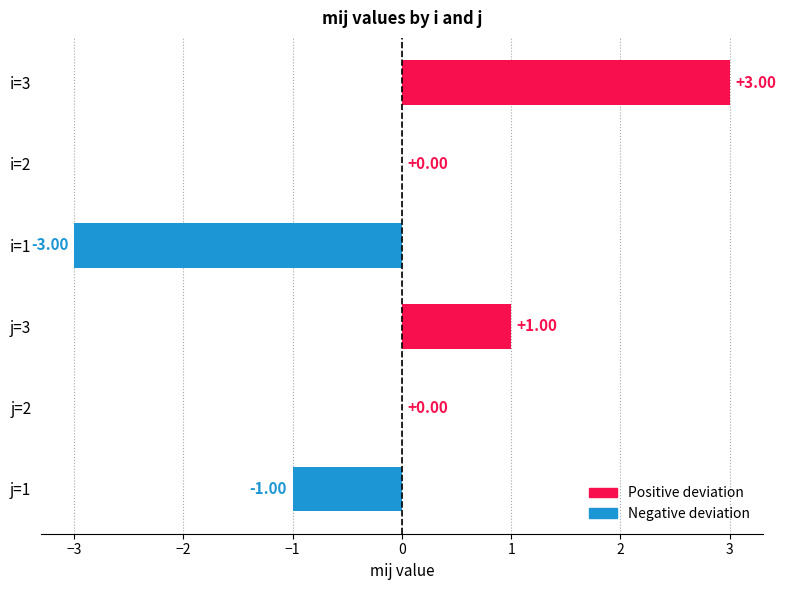

What is the sum of the values at j=3 and i=3?

4